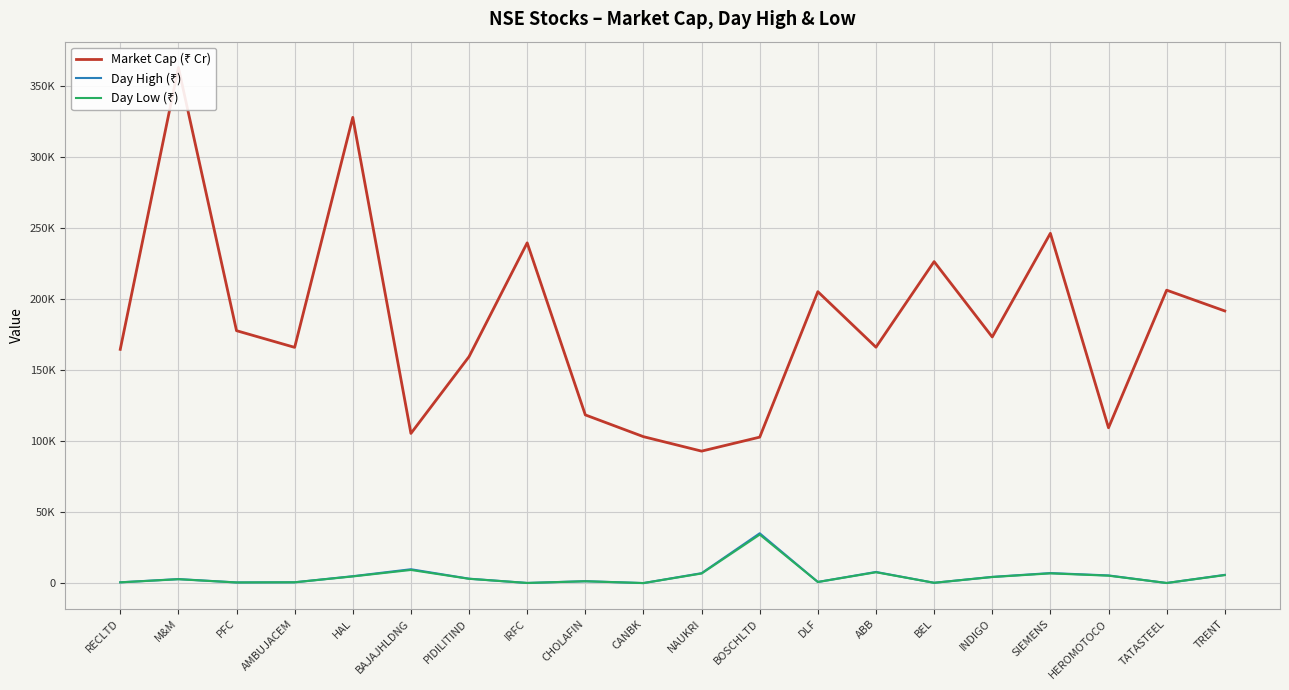

True or false: Market Cap (₹ Cr) and Day Low (₹) intersect in this chart.

False